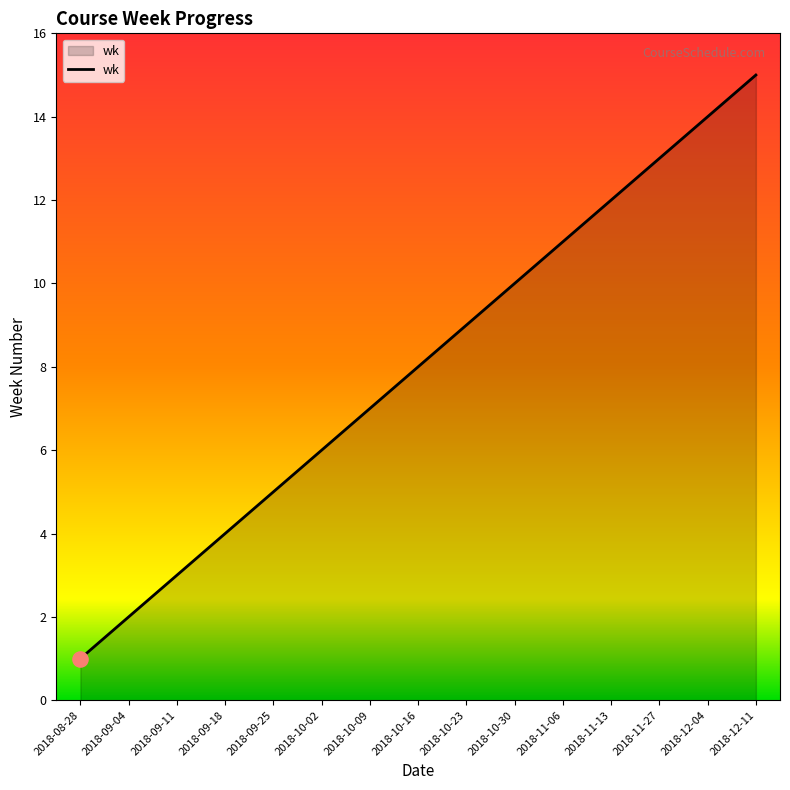

Which has a higher value, 2018-11-06 or 2018-09-04?

2018-11-06